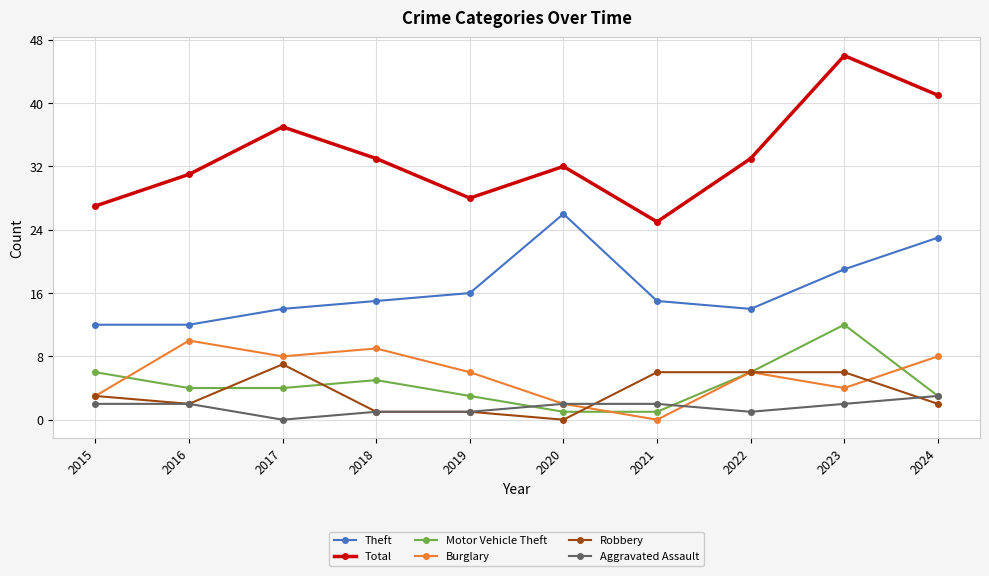

What is the value of the Total point at the 4th from the left?

33